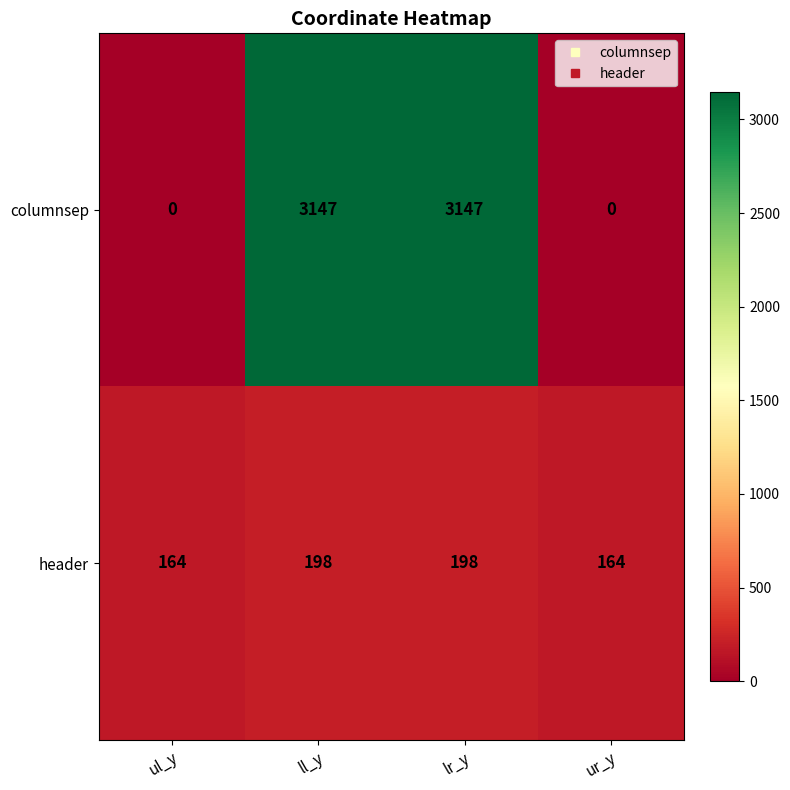

Which series has the largest range (max minus min)?

columnsep